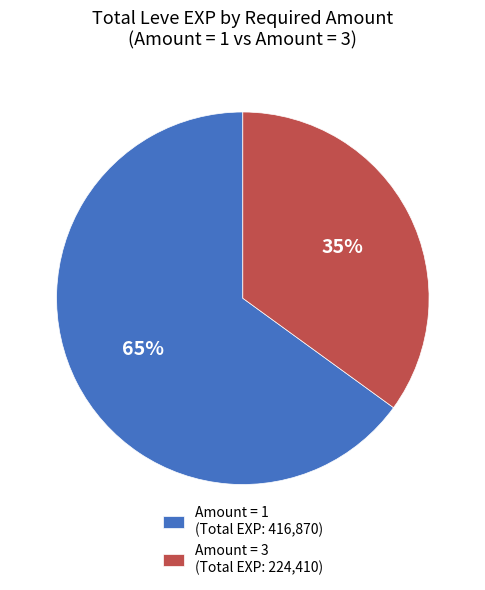

Which slice represents more than half of the pie?

Amount = 1 (Total EXP: 416,870)